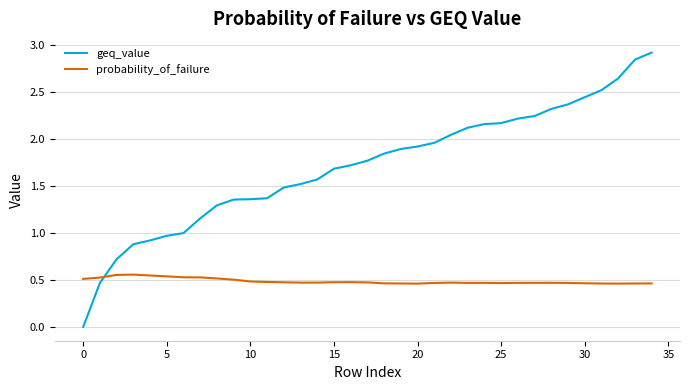

Which series has the largest range (max minus min)?

geq_value